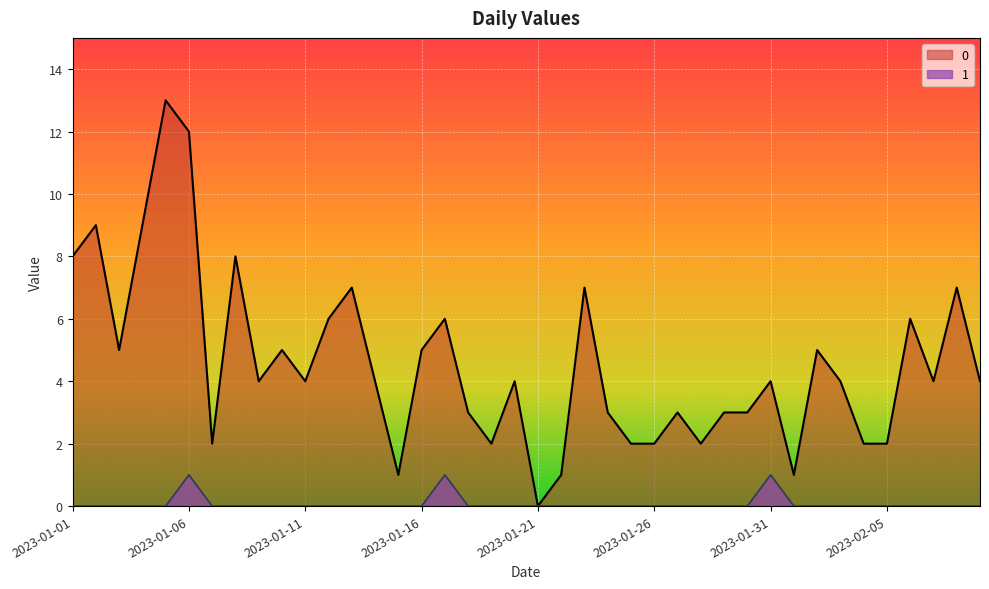

How many categories are shown in the chart?

40